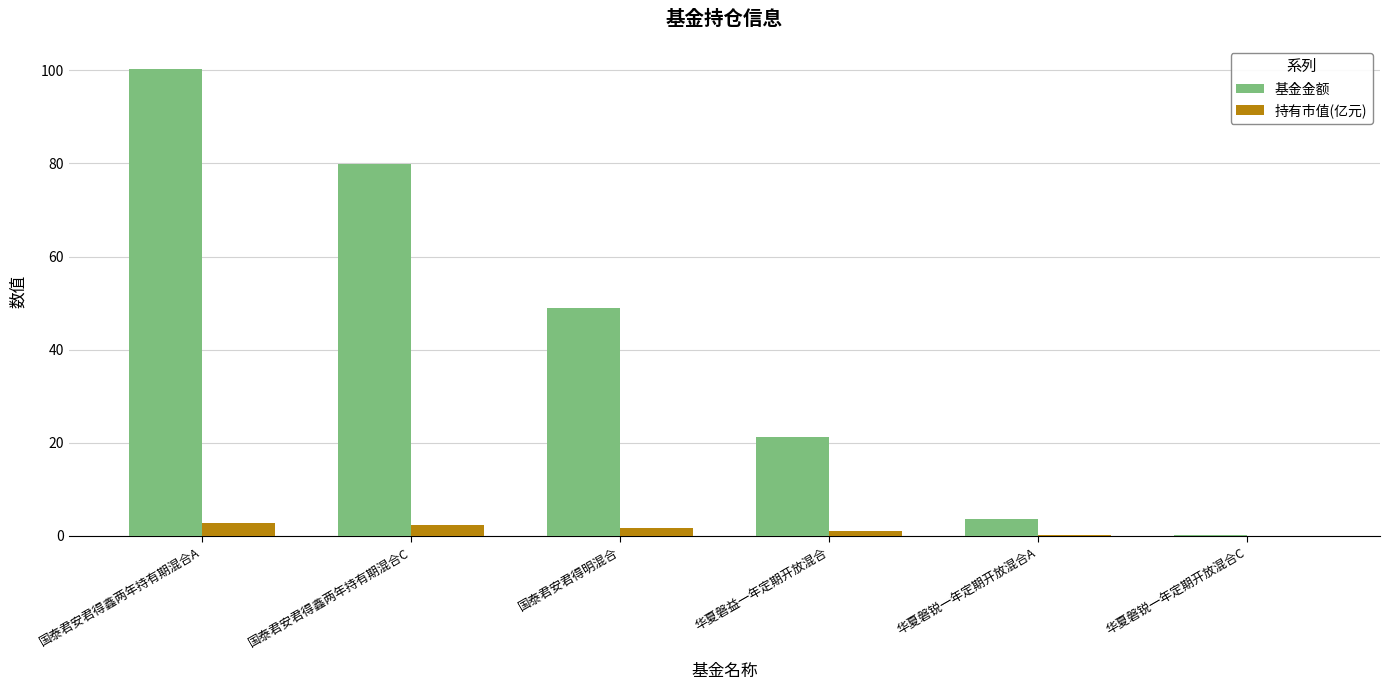

How many data points in 基金金额 are above 48?

3